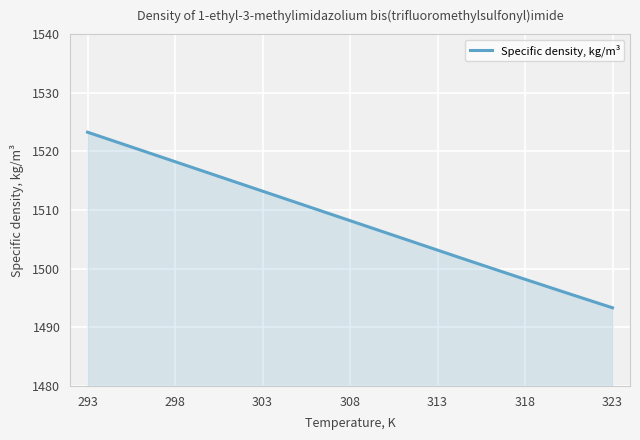

What is the maximum value shown in the chart?

1523.3